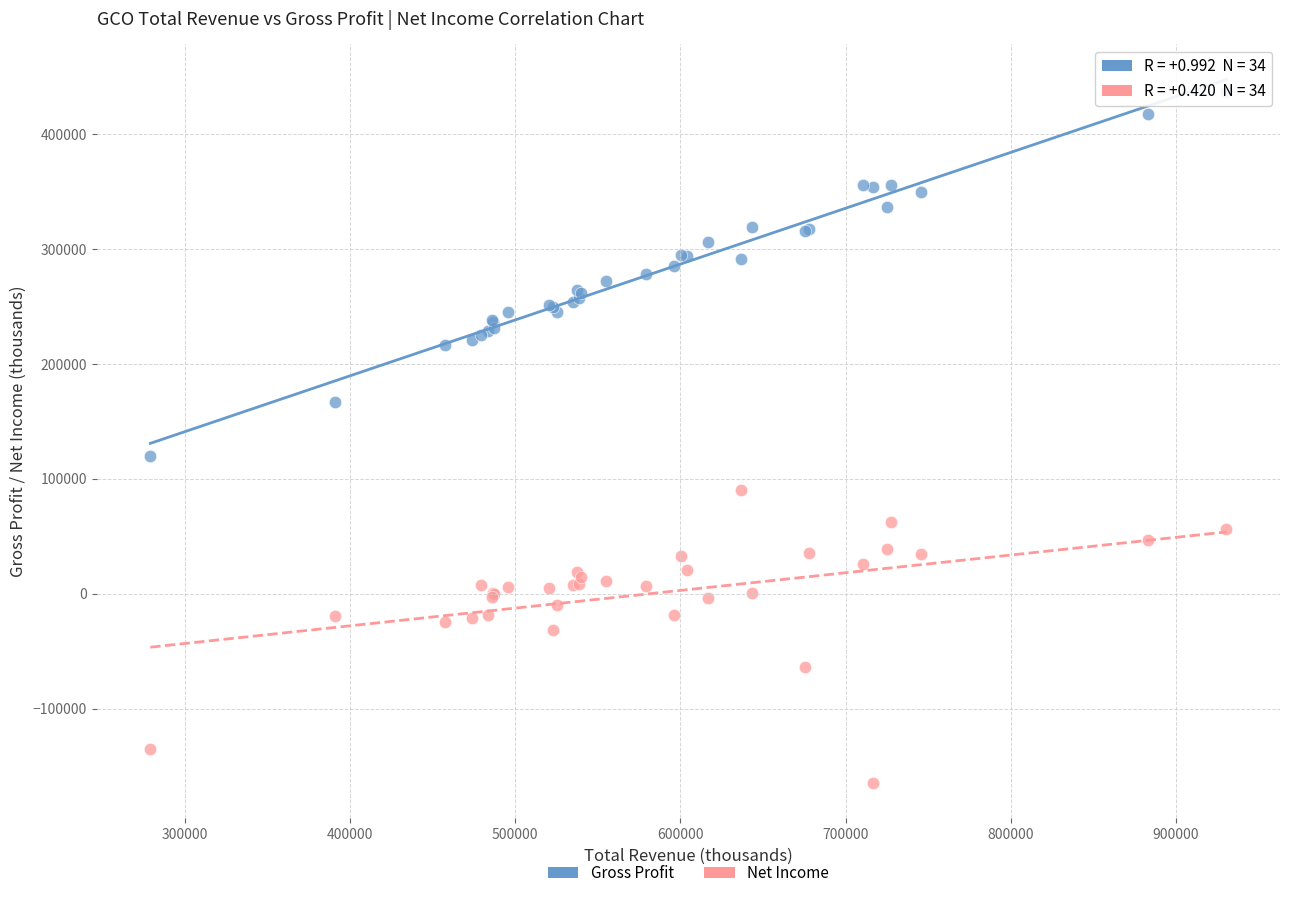

What are all the series names shown in the legend?

Gross Profit, Net Income